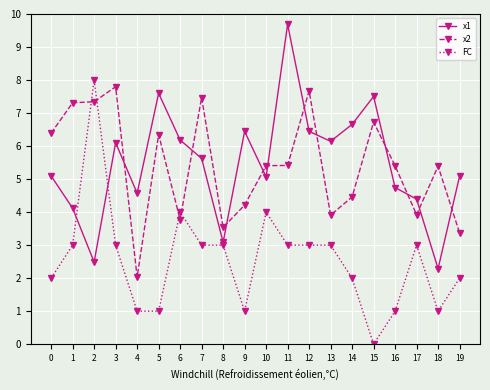

How many times do x2 and FC cross each other?

4